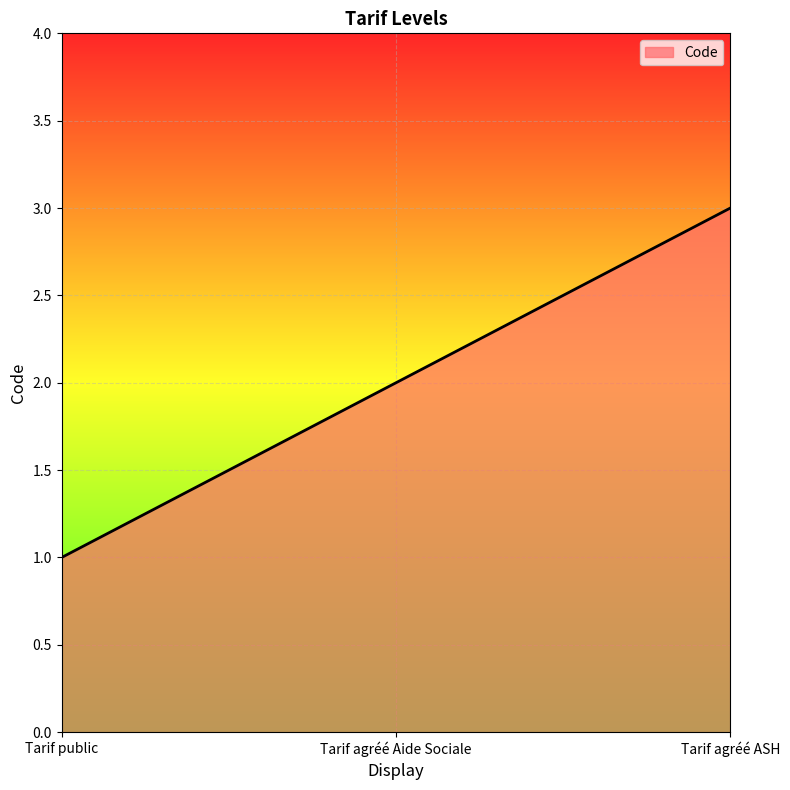

Reading right to left, extract all data points from this chart.

Tarif agréé ASH=3	Tarif agréé Aide Sociale=2	Tarif public=1